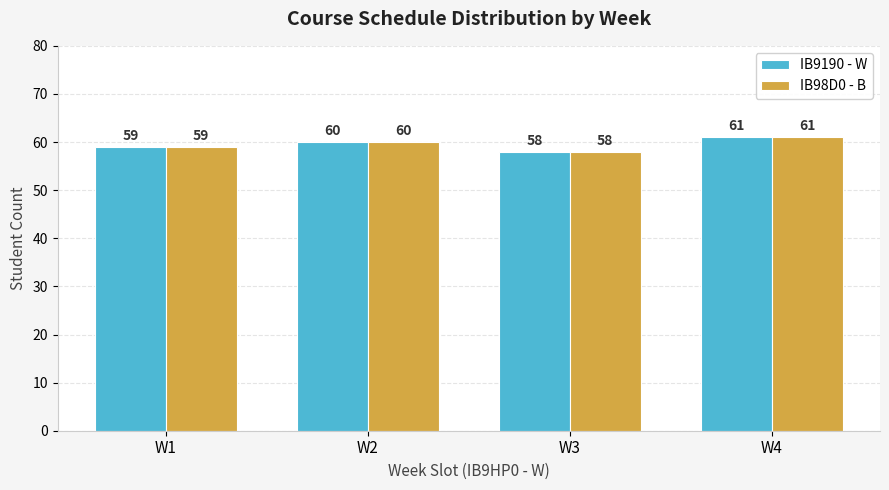

How many distinct data groups are displayed?

2